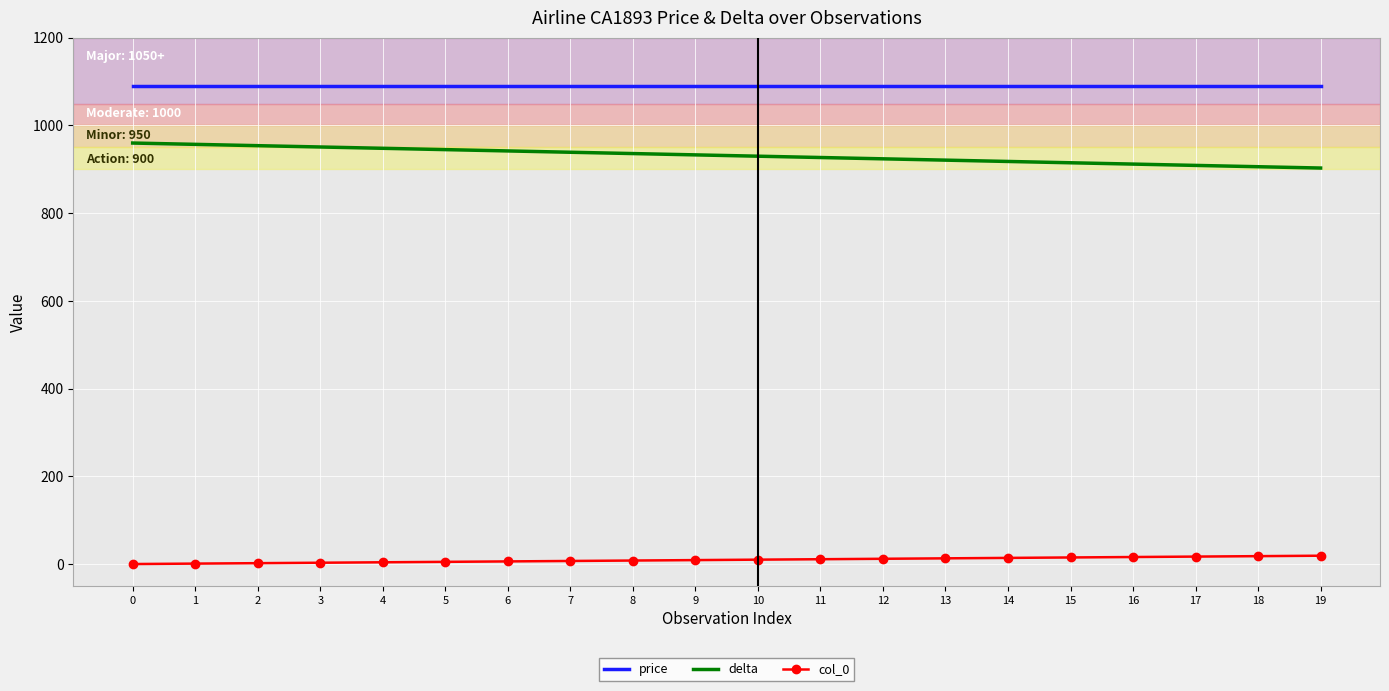

The col_0 series shows 14 at 14. True or false?

True